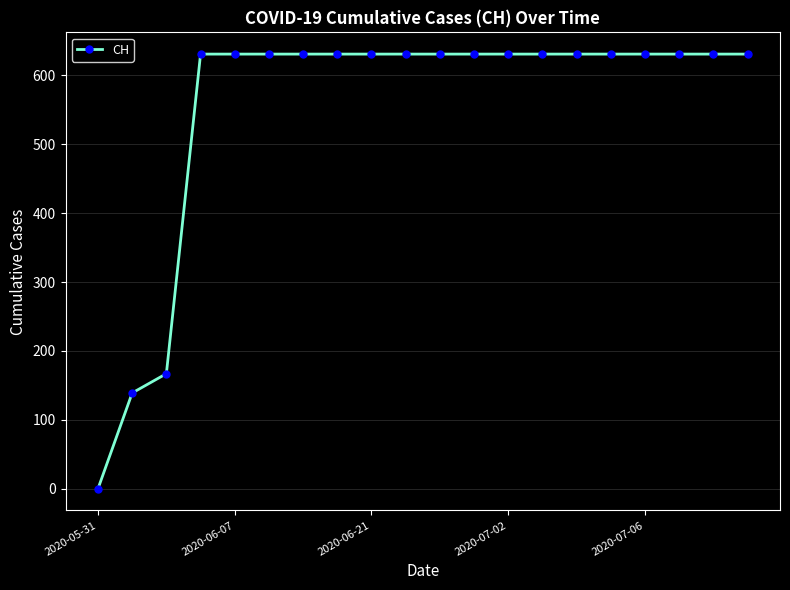

Does the chart display data point markers on the line(s)?

Yes